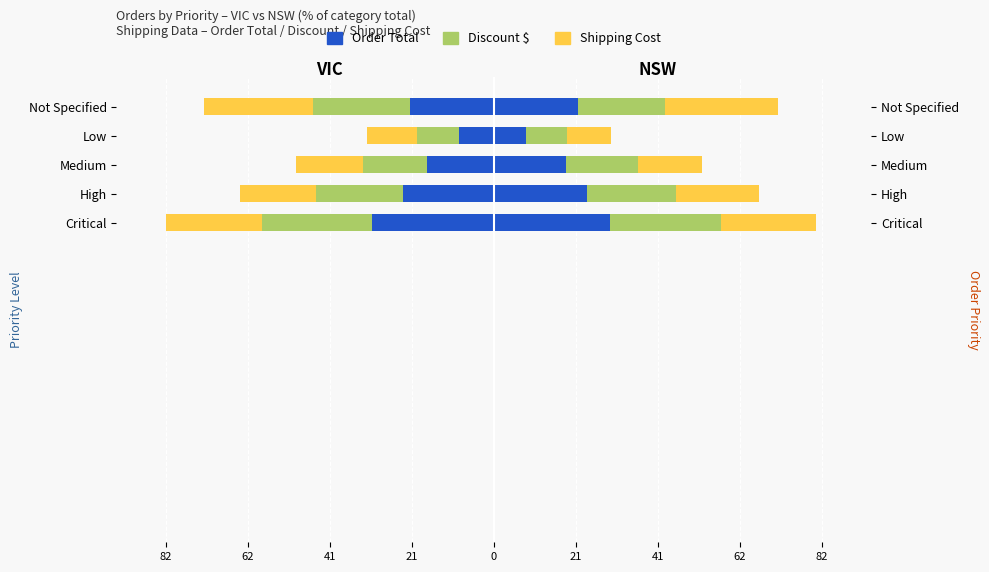

How many bars are there in each group?

3